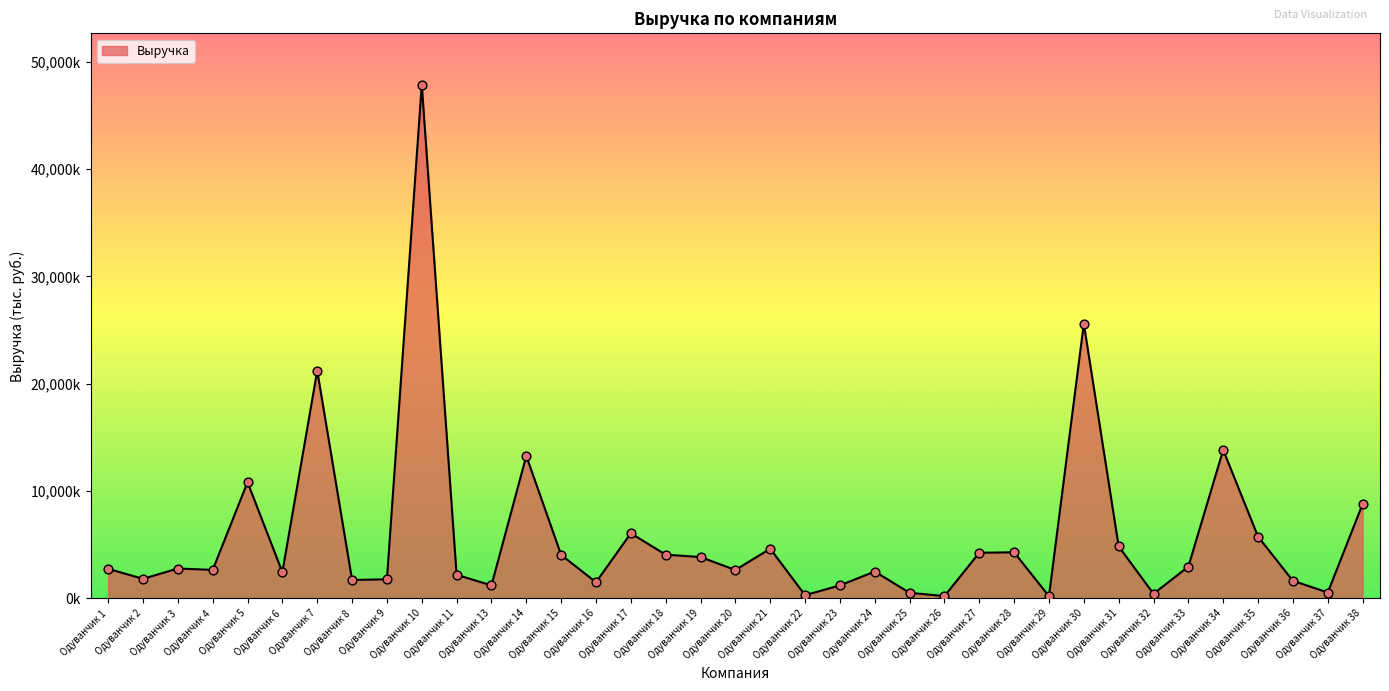

What is the ratio of the value at Одуванчик 25 to the value at Одуванчик 8?

0.3